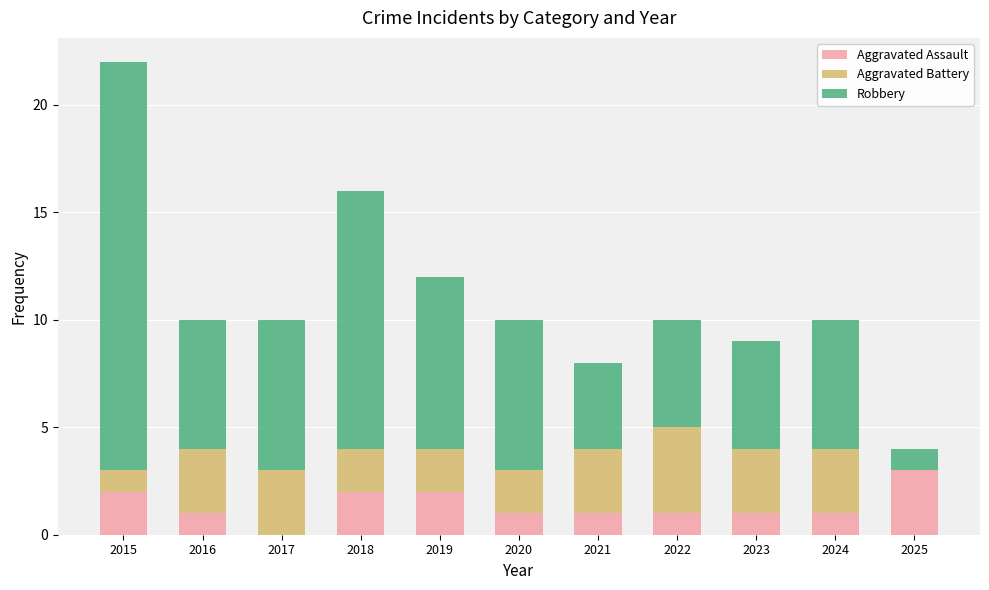

At which category is the sum across all series the highest?

2015